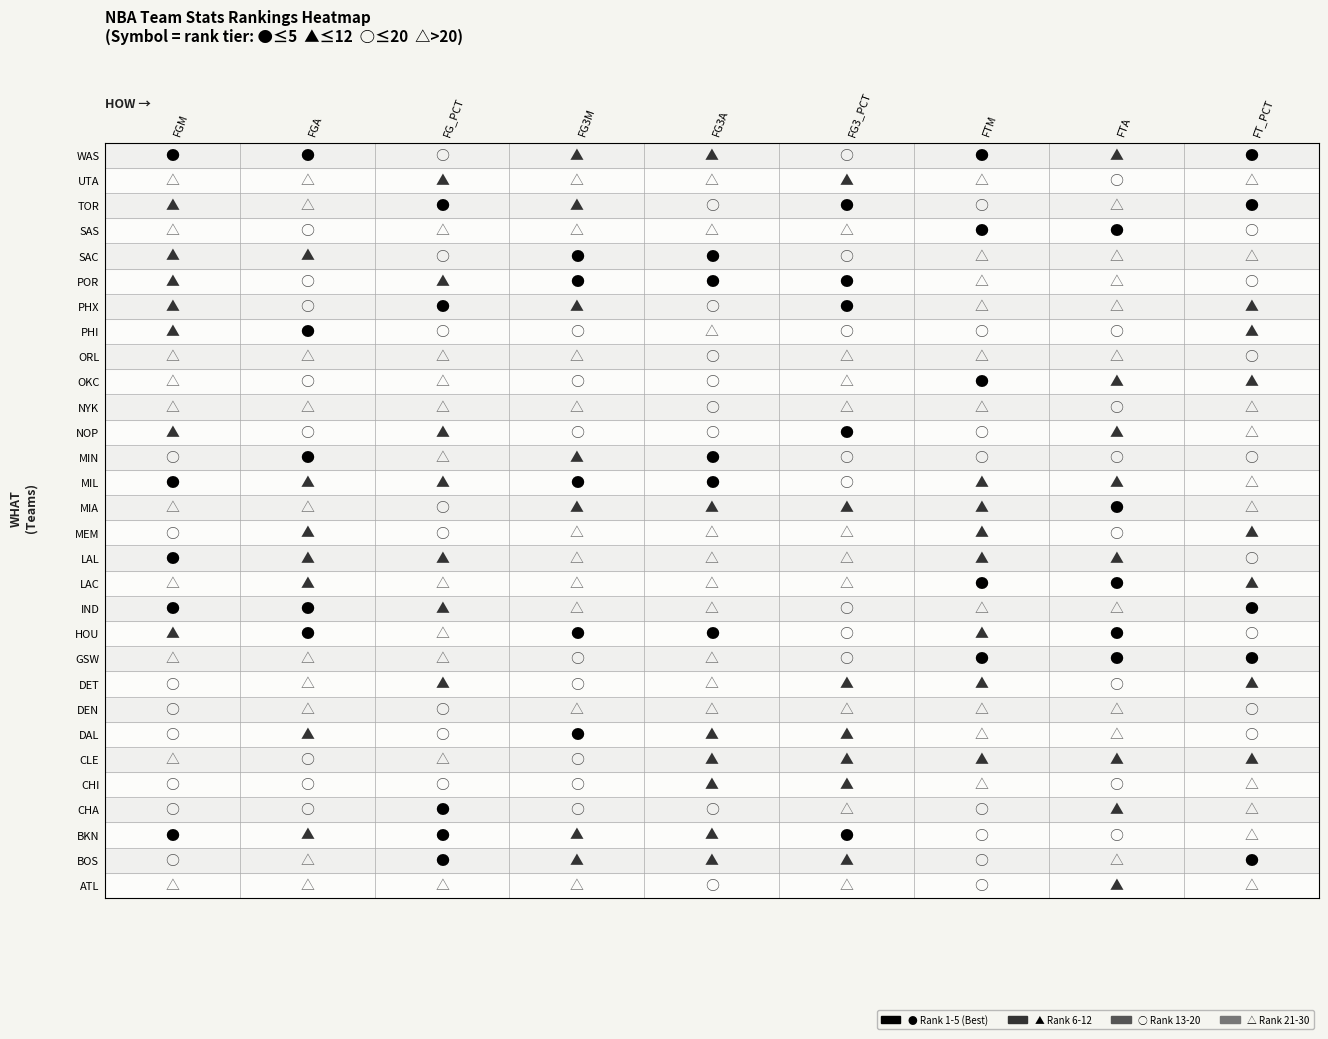

What is the difference between the maximum and second lowest values in the Brooklyn Nets series?

20